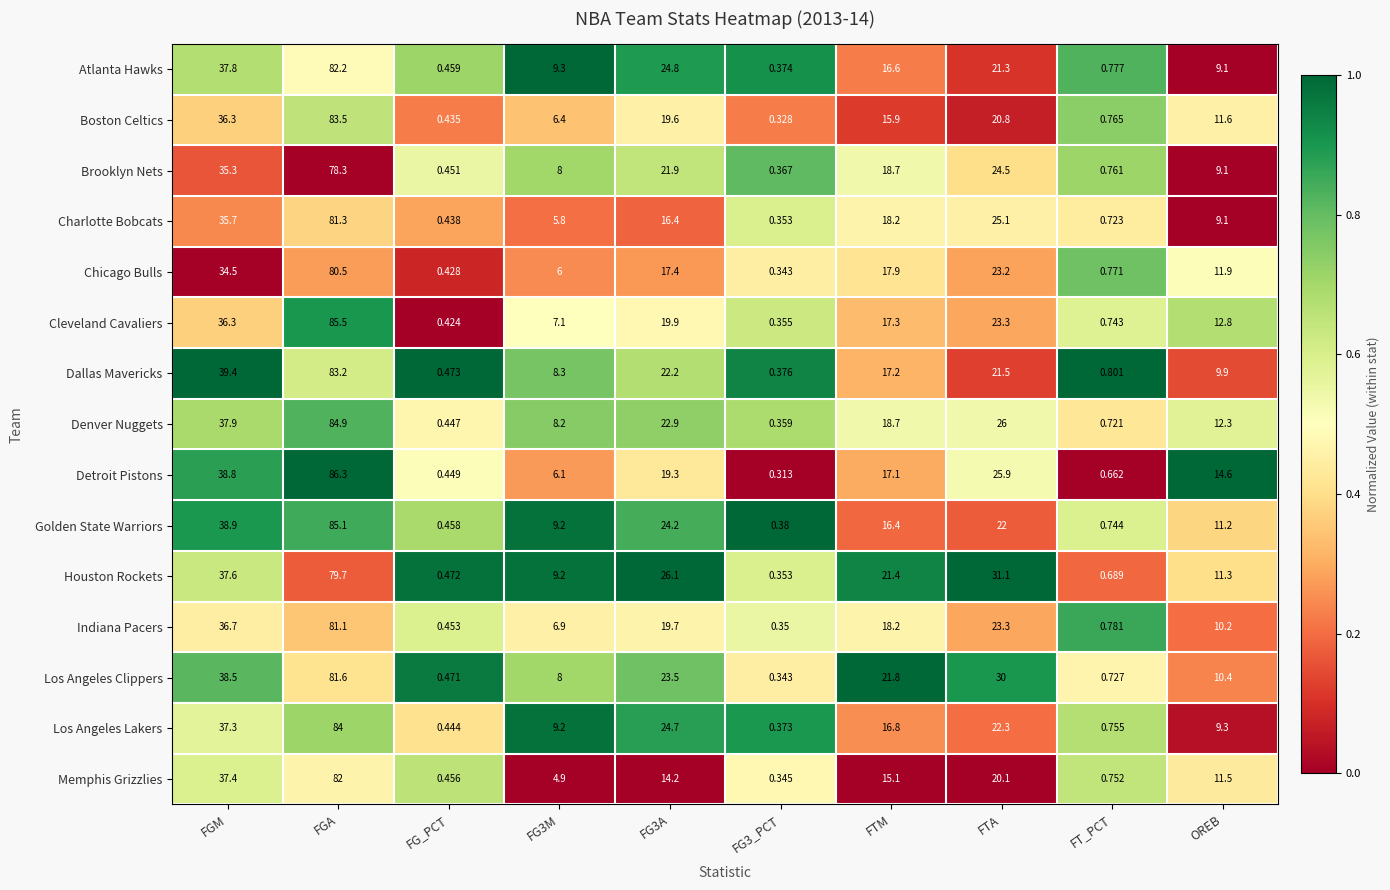

Which series changed the most between FG_PCT and FG3M?

Atlanta Hawks